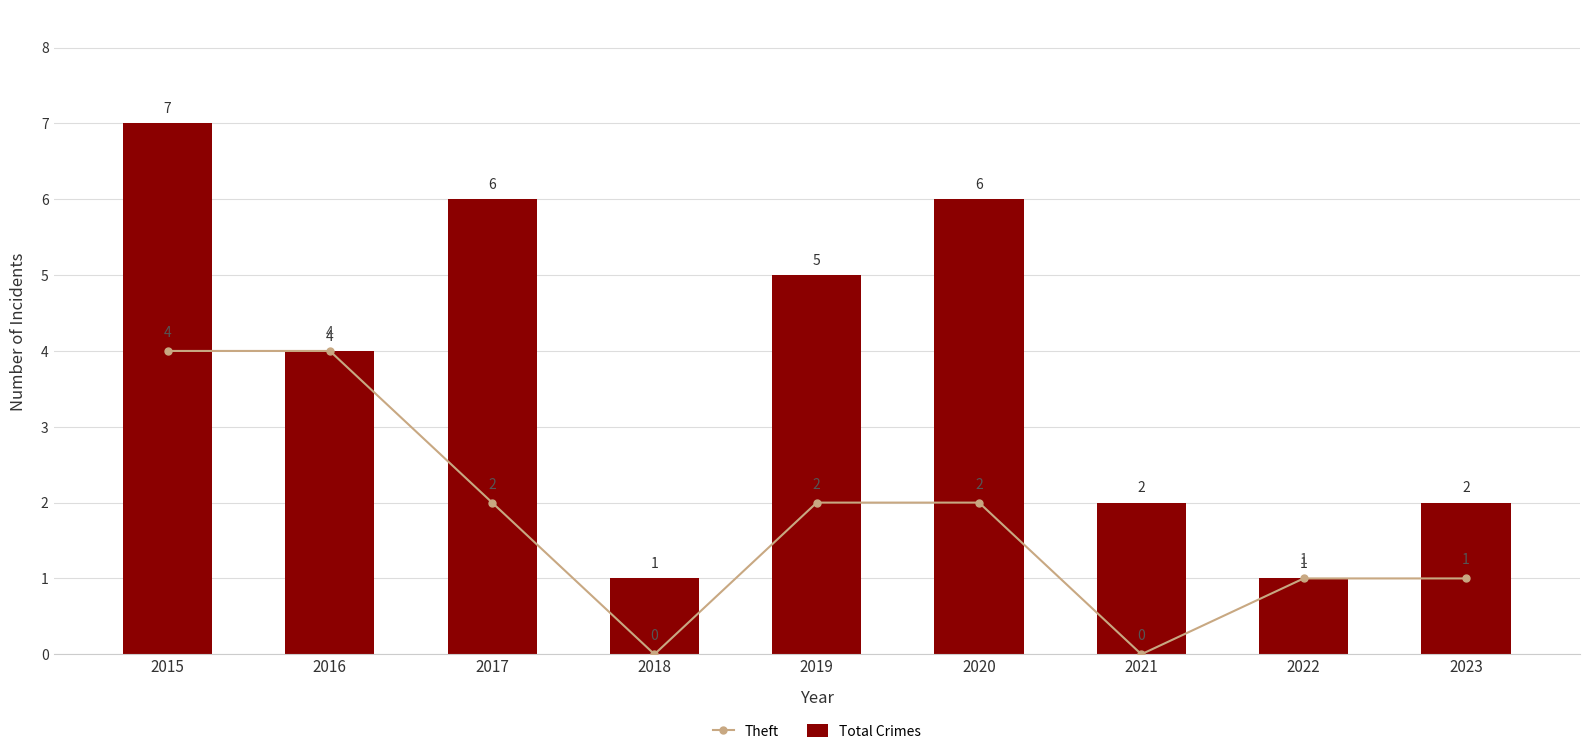

The value of Total Crimes at 2019 is 8. True or false?

False